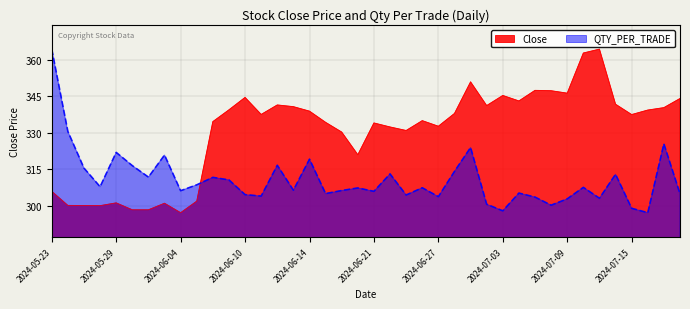

Where is the first local maximum for QTY_PER_TRADE?

2024-05-29